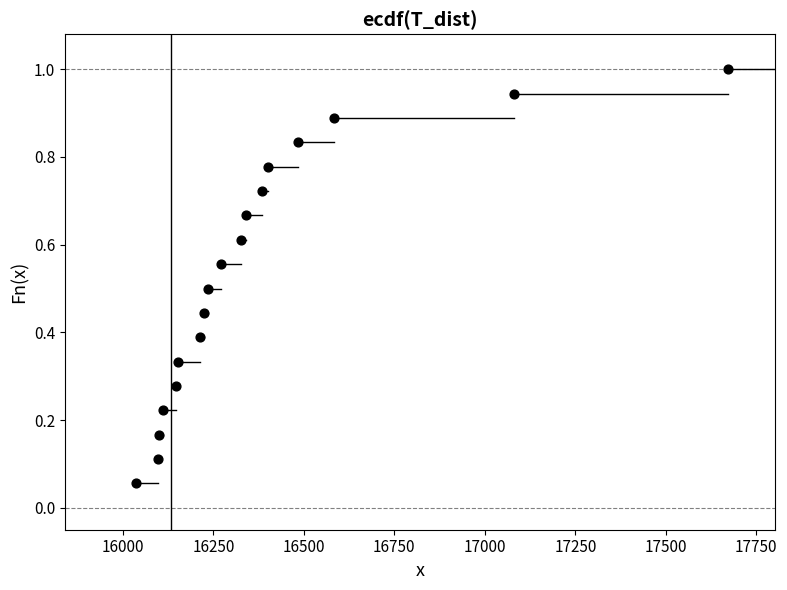

What is the range of X values (max minus min)?

1636.0